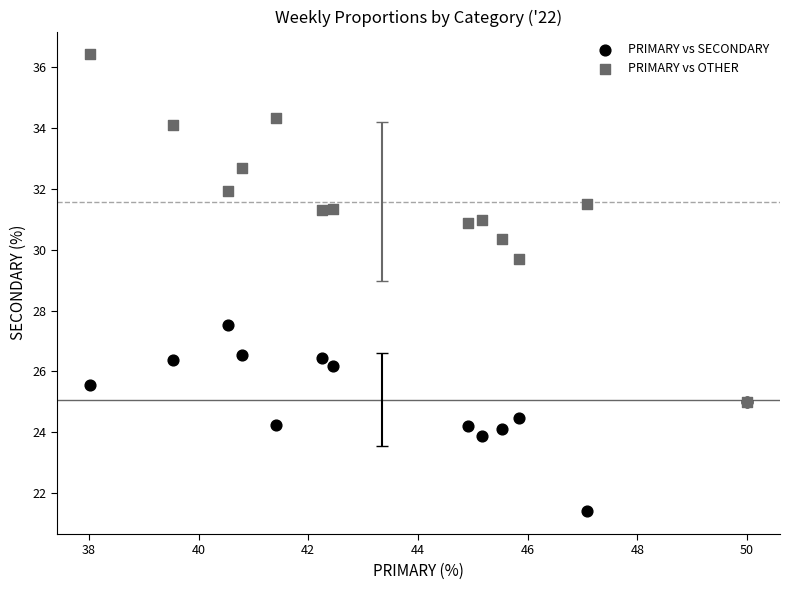

Across all series, what Y value is closest to 28?

27.5